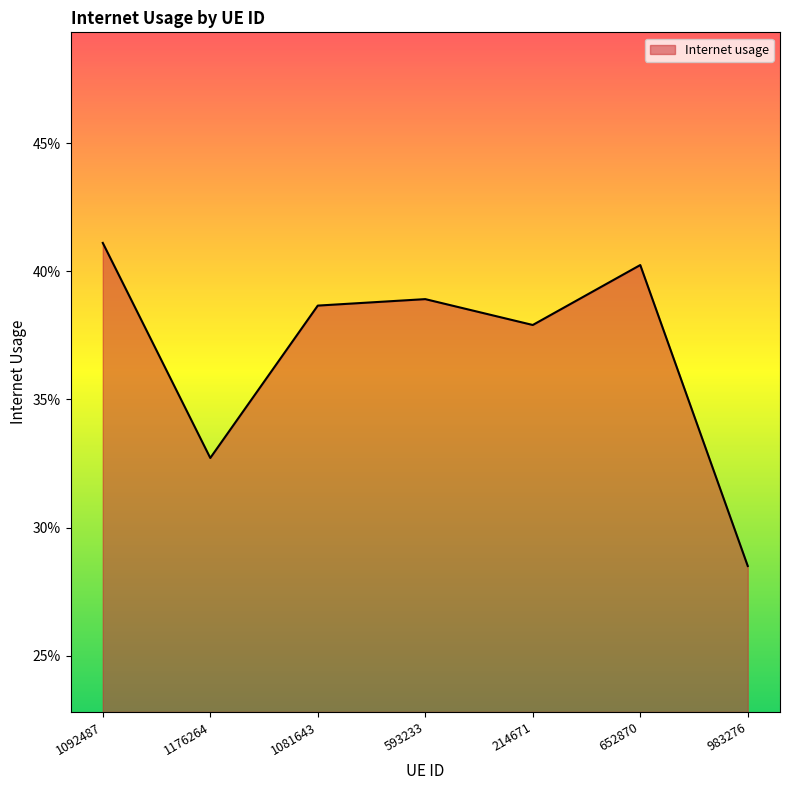

What is the average value?

0.4